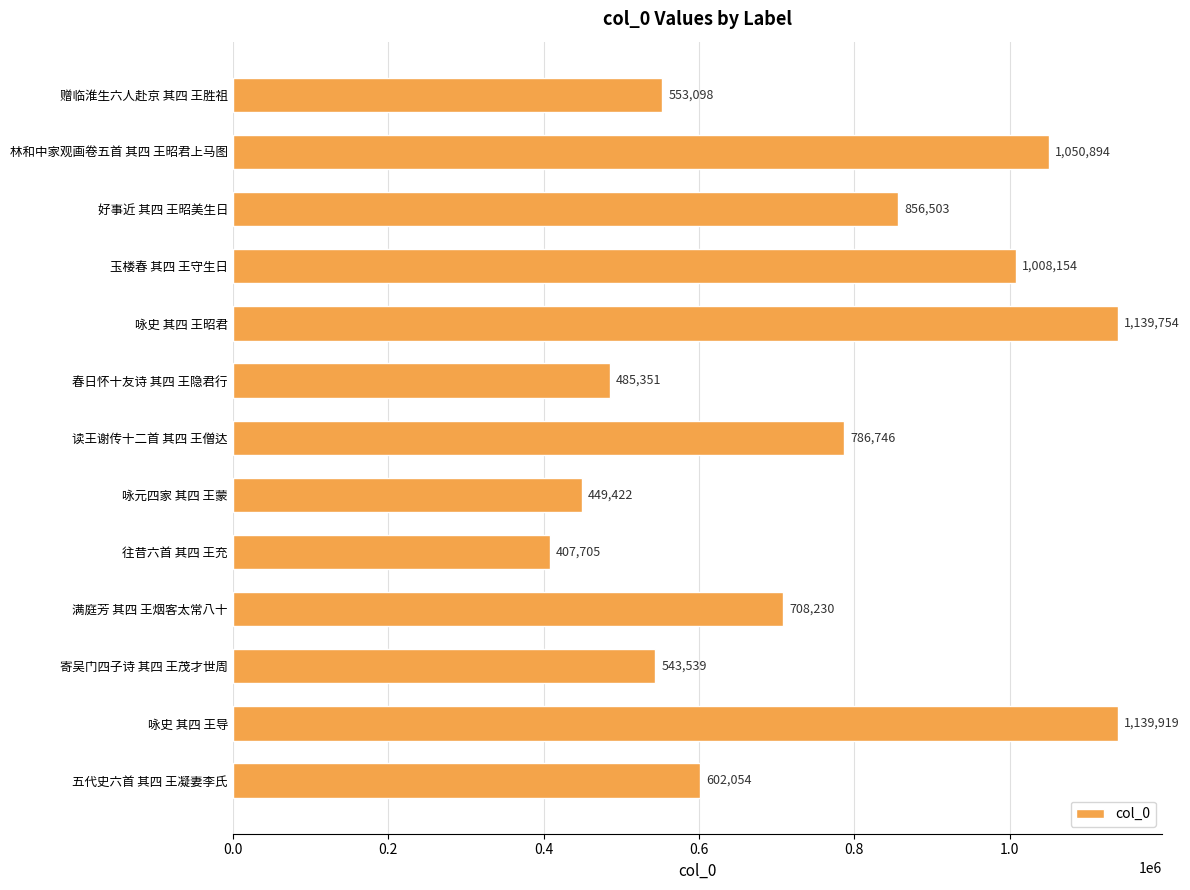

Are the bars horizontal?

Yes